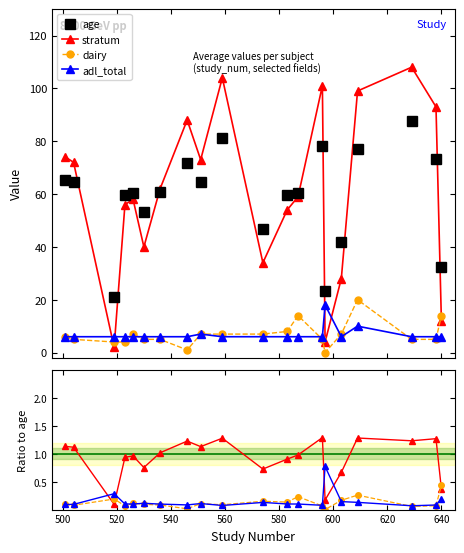

Reading left to right, list all the values displayed in this chart.

age: 65.4	64.4	21.1	59.8	60.3	53.1	60.9	71.7	64.7	81.3	46.8	59.7	60.3	78.3	23.3	42.0	77.2	87.6	73.2	32.3
stratum: 1.1	1.1	0.1	0.9	1.0	0.8	1.0	1.2	1.1	1.3	0.7	0.9	1.0	1.3	0.2	0.7	1.3	1.2	1.3	0.4
dairy: 0.1	0.1	0.2	0.1	0.1	0.1	0.1	0.0	0.1	0.1	0.1	0.1	0.2	0.1	0.0	0.2	0.3	0.1	0.1	0.4
adl_total: 0.1	0.1	0.3	0.1	0.1	0.1	0.1	0.1	0.1	0.1	0.1	0.1	0.1	0.1	0.8	0.1	0.1	0.1	0.1	0.2